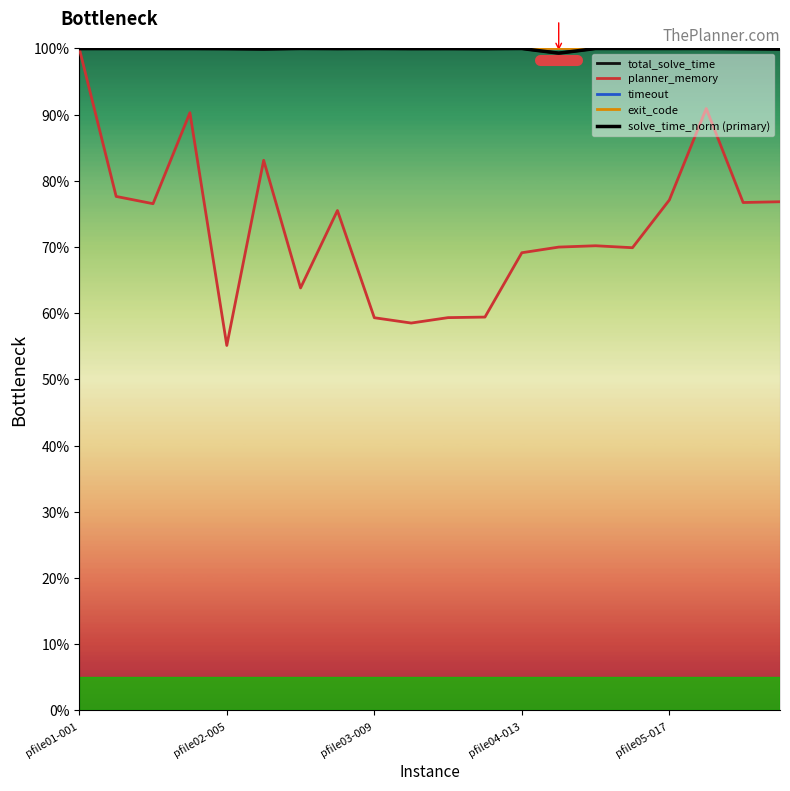

True or false: planner_memory has more than 0 points higher than both neighbors.

True